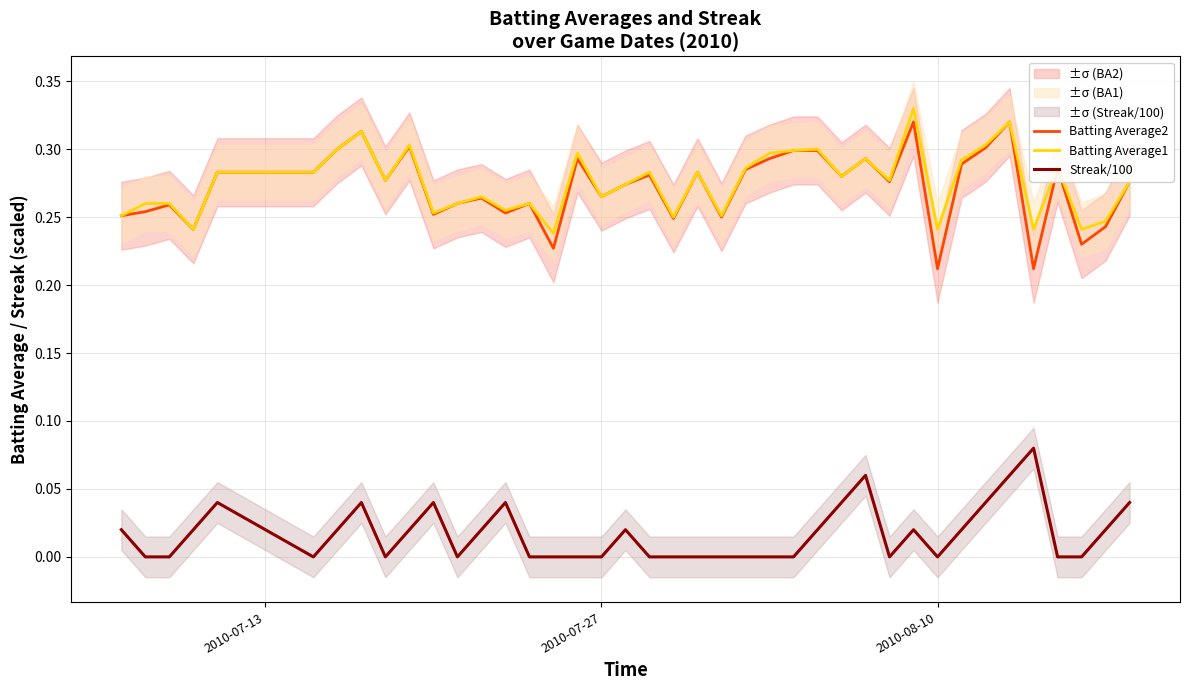

How many lines are shown in the chart?

3